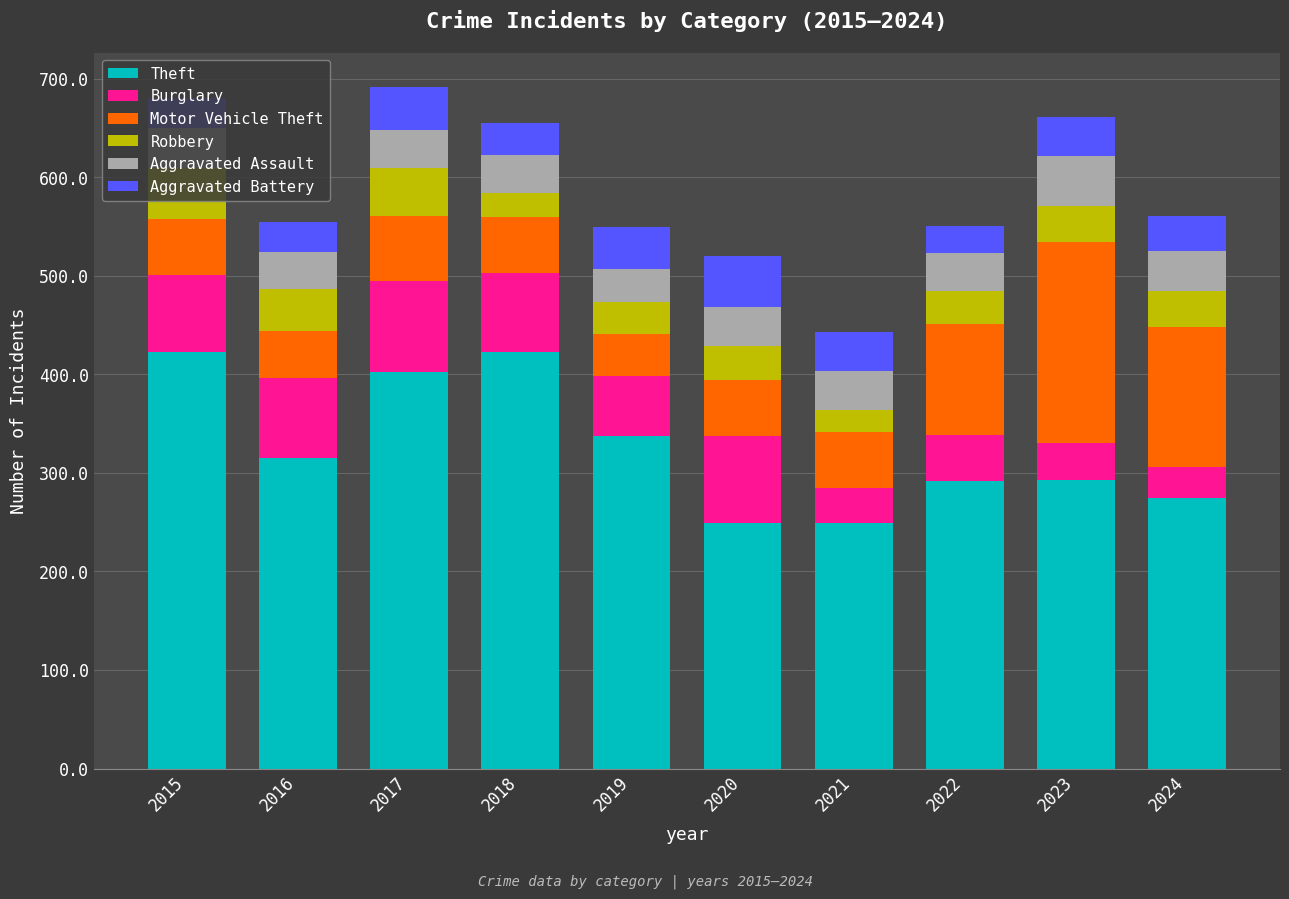

The Theft series shows 526 at 2017. True or false?

False